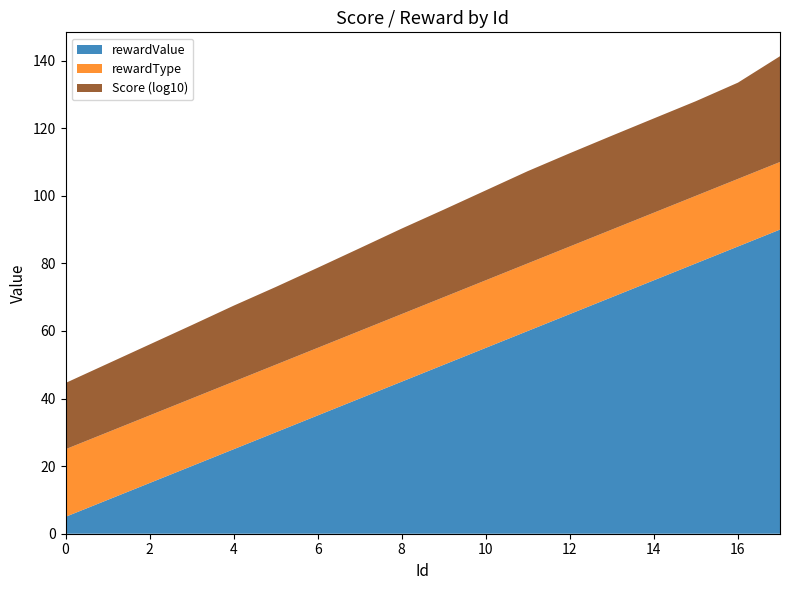

Reading left to right, transcribe all the data shown in this chart.

rewardValue: 5.0	10.0	15.0	20.0	25.0	30.0	35.0	40.0	45.0	50.0	55.0	60.0	65.0	70.0	75.0	80.0	85.0	90.0
rewardType: 20.0	20.0	20.0	20.0	20.0	20.0	20.0	20.0	20.0	20.0	20.0	20.0	20.0	20.0	20.0	20.0	20.0	20.0
Score_log: 19.6	20.3	21.0	21.7	22.5	23.0	23.7	24.5	25.3	25.9	26.6	27.3	27.6	27.8	27.9	28.0	28.5	31.3